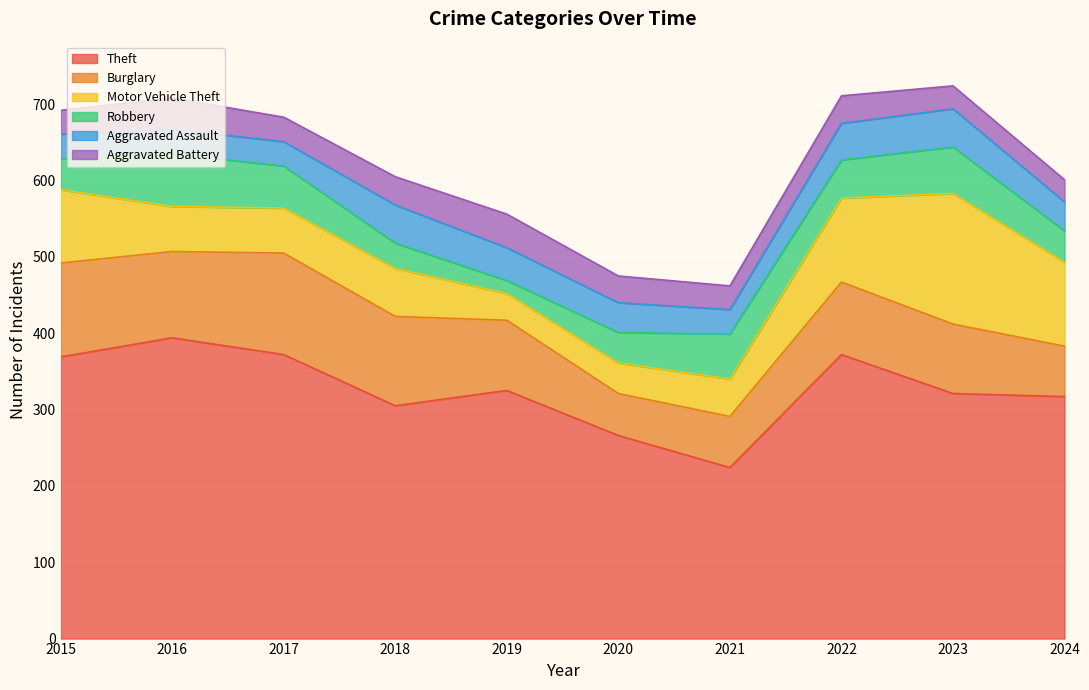

Reading left to right, what are all the values shown in this chart?

Theft: 2015=369	2016=394	2017=372	2018=305	2019=325	2020=266	2021=224	2022=372	2023=321	2024=317
Burglary: 2015=123	2016=113	2017=133	2018=117	2019=92	2020=55	2021=67	2022=95	2023=91	2024=66
Motor Vehicle Theft: 2015=96	2016=59	2017=59	2018=63	2019=35	2020=40	2021=49	2022=110	2023=171	2024=110
Robbery: 2015=41	2016=69	2017=55	2018=33	2019=17	2020=40	2021=59	2022=50	2023=61	2024=41
Aggravated Assault: 2015=32	2016=32	2017=32	2018=50	2019=43	2020=39	2021=32	2022=48	2023=50	2024=38
Aggravated Battery: 2015=31	2016=41	2017=32	2018=37	2019=44	2020=35	2021=31	2022=36	2023=30	2024=29